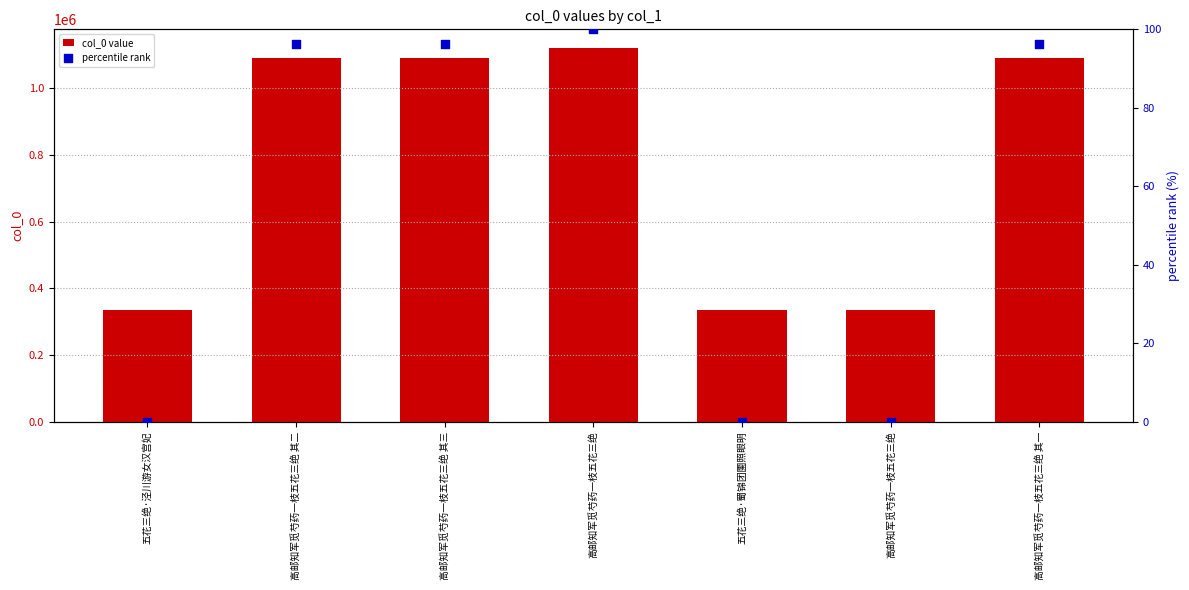

What is the total value across all series at 高邮知军觅芍药一枝五花三绝?

1120600.0